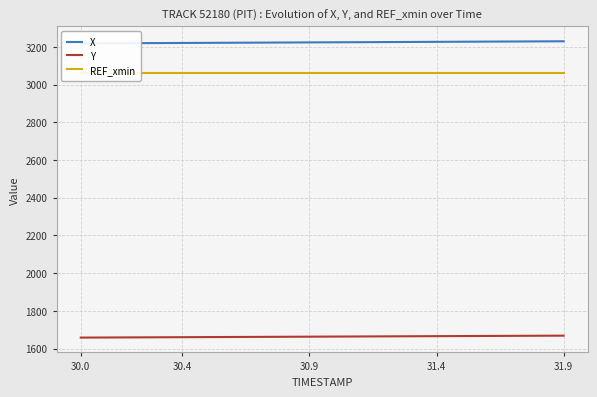

Reading left to right, extract all data points from this chart.

X: 3217.9	3218.5	3219.1	3219.7	3220.2	3220.8	3221.4	3222.0	3222.6	3223.2	3223.8	3224.4	3225.0	3225.6	3226.2	3226.8	3227.4	3228.0	3228.6	3229.2
Y: 1658.5	1659.1	1659.6	1660.2	1660.7	1661.2	1661.8	1662.3	1662.9	1663.4	1664.0	1664.5	1665.1	1665.6	1666.2	1666.7	1667.3	1667.8	1668.3	1668.9
REF_xmin: 3059.1	3059.1	3059.1	3059.1	3059.1	3059.1	3059.1	3059.1	3059.1	3059.1	3059.1	3059.1	3059.1	3059.1	3059.1	3059.1	3059.1	3059.1	3059.1	3059.1